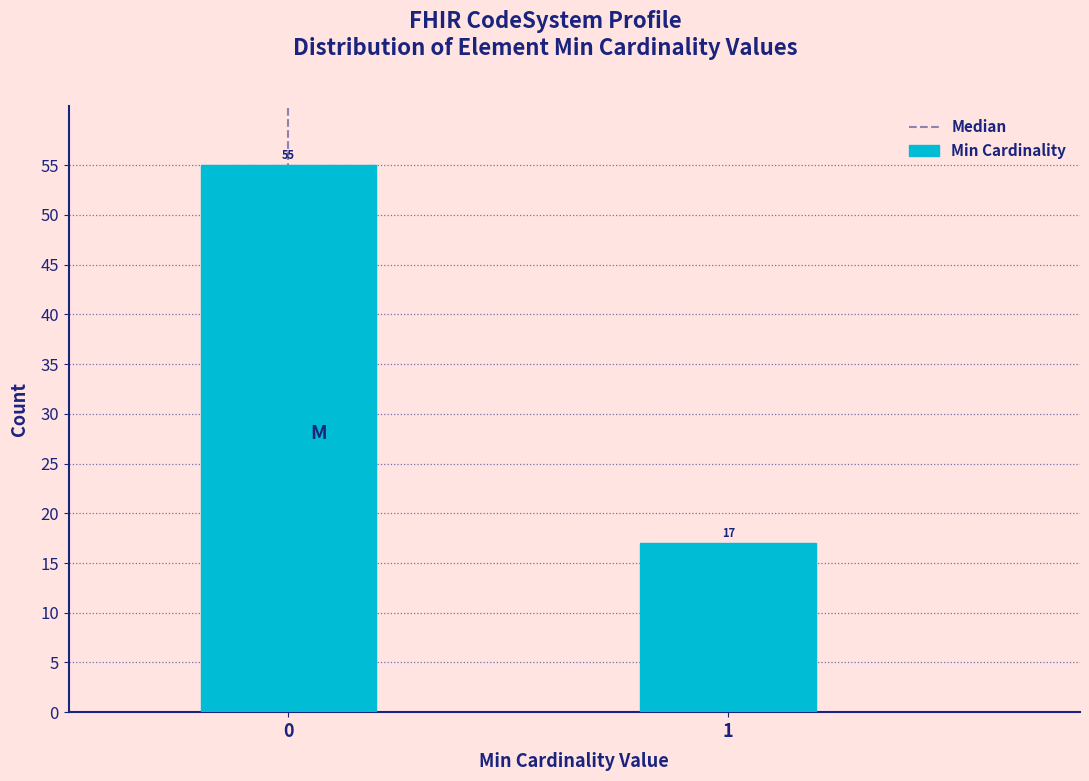

Reading left to right, extract all data points from this chart.

0=55	1=17